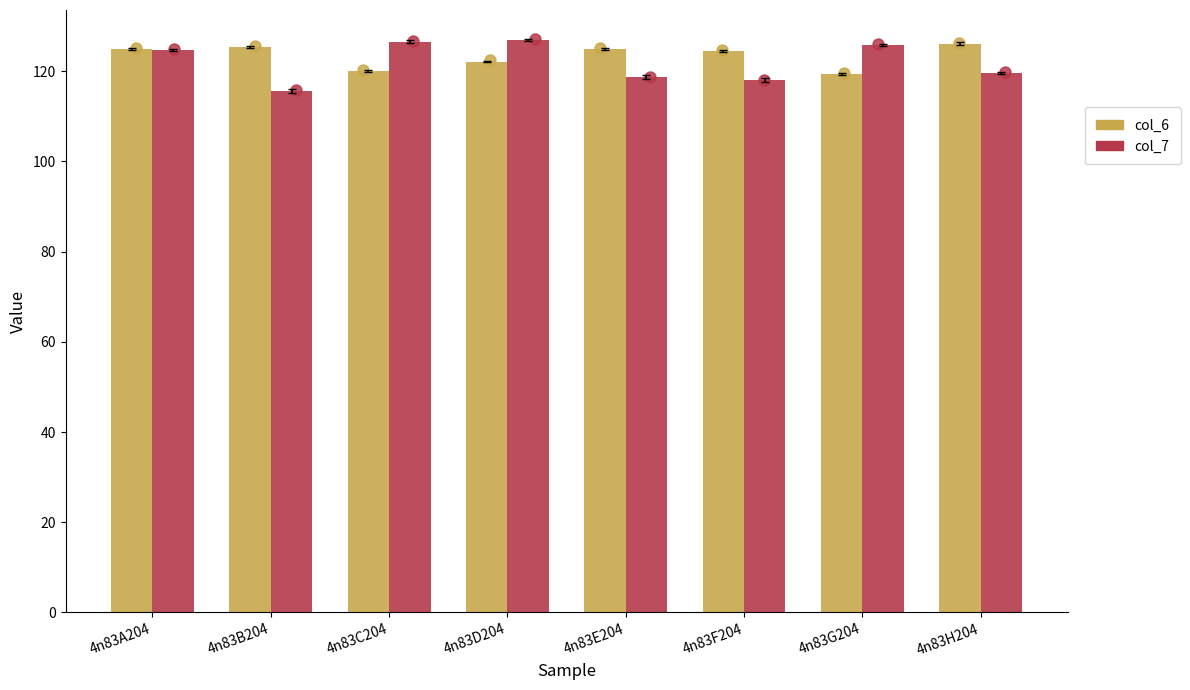

Which series reaches the minimum Y coordinate?

col_7